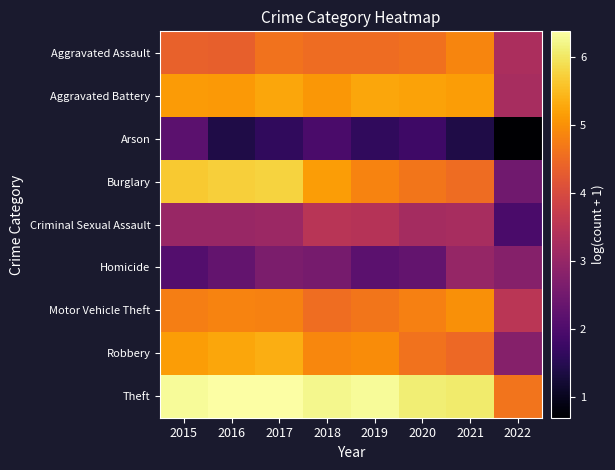

Reading right to left, list all the values displayed in this chart.

Aggravated Assault: 2022=3.3	2021=4.9	2020=4.6	2019=4.5	2018=4.5	2017=4.6	2016=4.4	2015=4.4
Aggravated Battery: 2022=3.3	2021=5.2	2020=5.2	2019=5.3	2018=5.1	2017=5.3	2016=5.1	2015=5.1
Arson: 2022=0.7	2021=1.4	2020=1.8	2019=1.6	2018=1.9	2017=1.6	2016=1.4	2015=2.2
Burglary: 2022=2.5	2021=4.5	2020=4.7	2019=4.8	2018=5.2	2017=5.8	2016=5.7	2015=5.6
Criminal Sexual Assault: 2022=1.9	2021=3.3	2020=3.2	2019=3.5	2018=3.5	2017=3.1	2016=3.0	2015=3.0
Homicide: 2022=2.8	2021=3.0	2020=2.3	2019=2.2	2018=2.6	2017=2.6	2016=2.3	2015=2.1
Motor Vehicle Theft: 2022=3.5	2021=5.0	2020=4.8	2019=4.7	2018=4.6	2017=4.8	2016=4.8	2015=4.8
Robbery: 2022=2.8	2021=4.5	2020=4.6	2019=4.9	2018=4.9	2017=5.4	2016=5.2	2015=5.1
Theft: 2022=4.6	2021=6.1	2020=6.1	2019=6.3	2018=6.2	2017=6.4	2016=6.4	2015=6.3